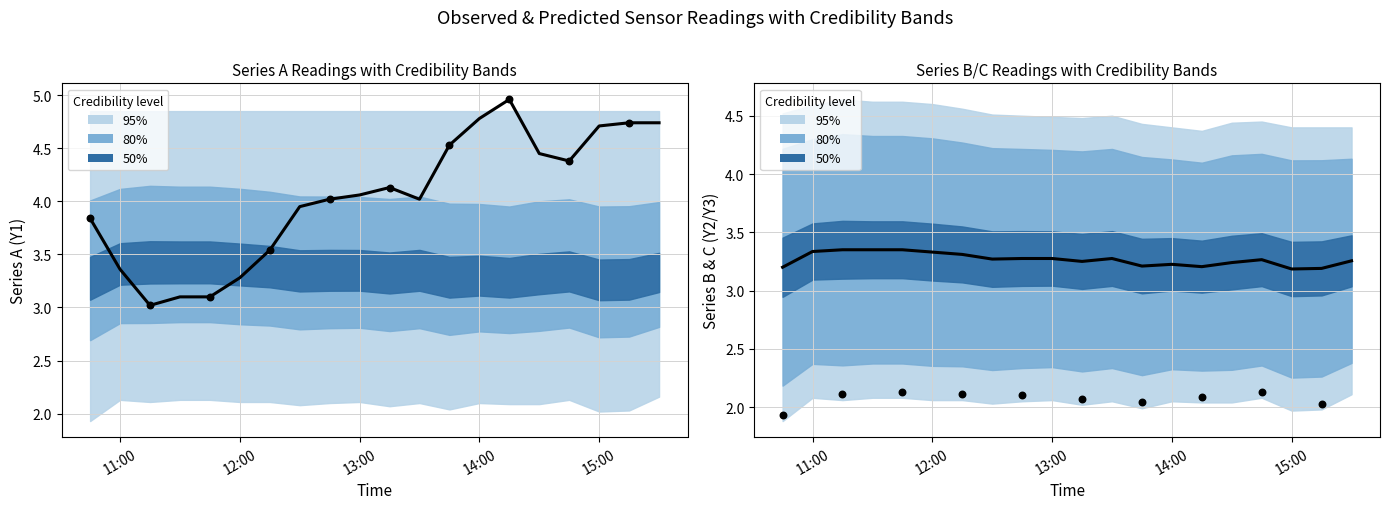

Which series reaches the maximum Y coordinate?

Series_A_Y1